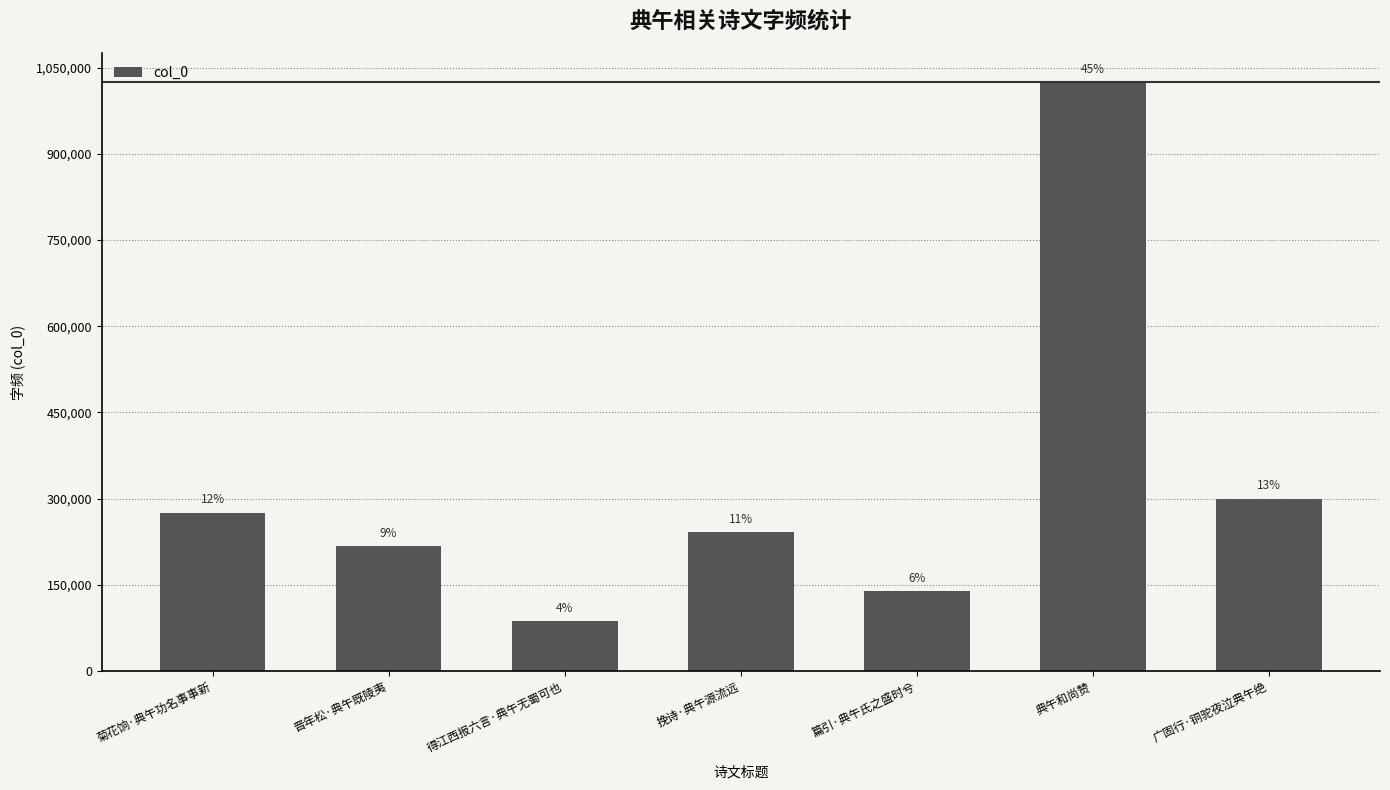

Where is the data nearest to the value 555482?

广固行·铜驼夜泣典午绝